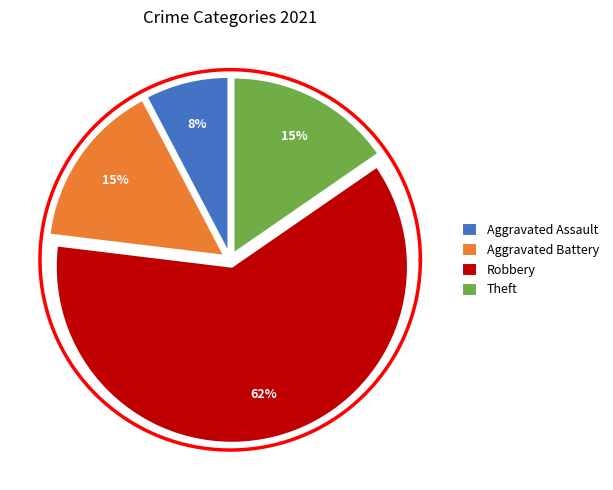

Which slice represents more than half of the pie?

Robbery